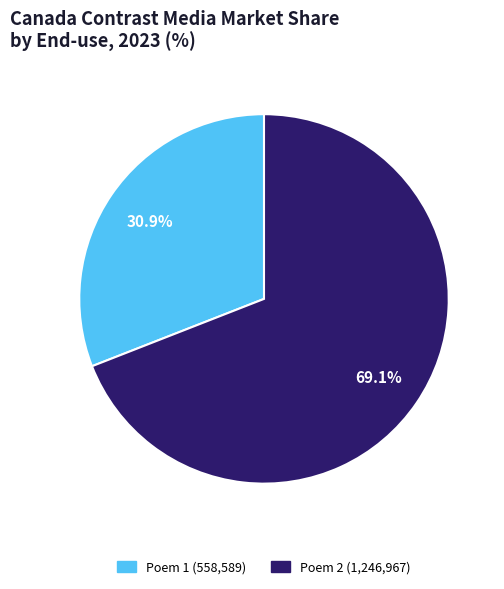

Does any single category account for the majority?

Yes